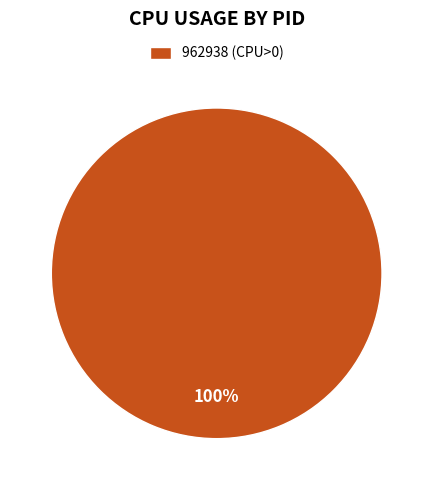

Is it true that 962938 (CPU>0) is 100% of the pie?

True